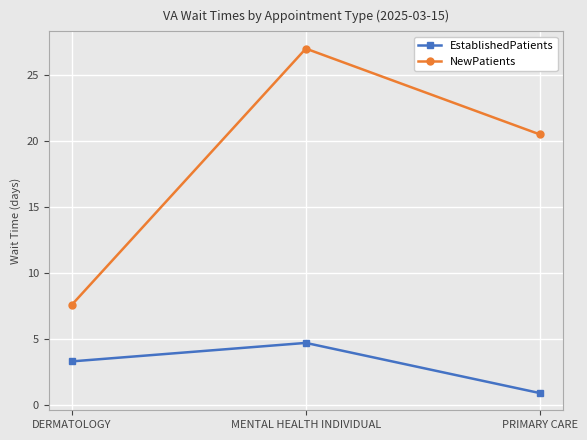

Is it true that NewPatients equals 32.7 at PRIMARY CARE?

False